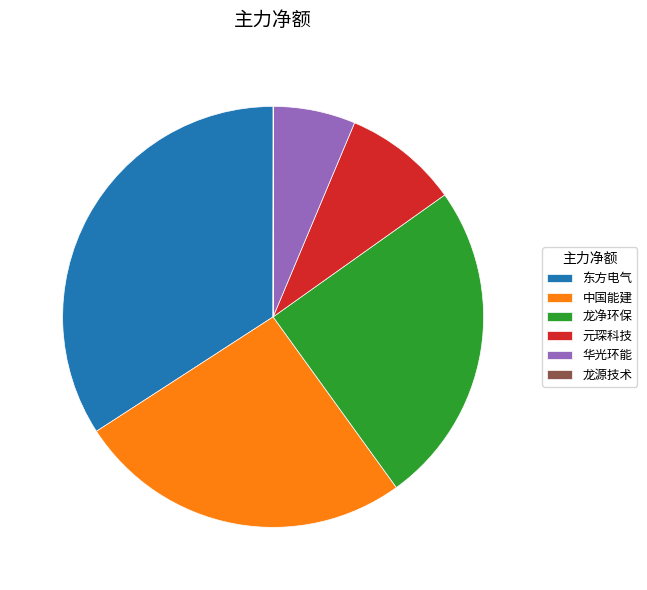

Is 华光环能 the majority of the pie?

No